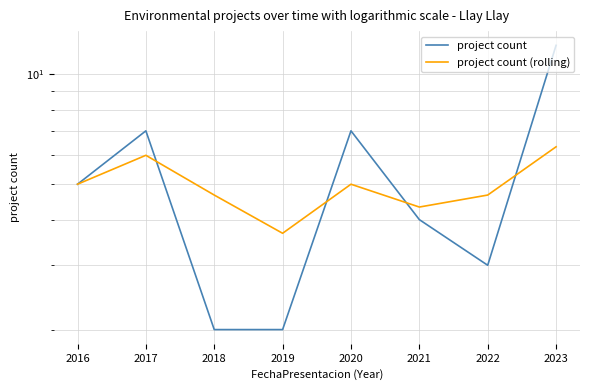

Does the chart have visible grid lines?

Yes